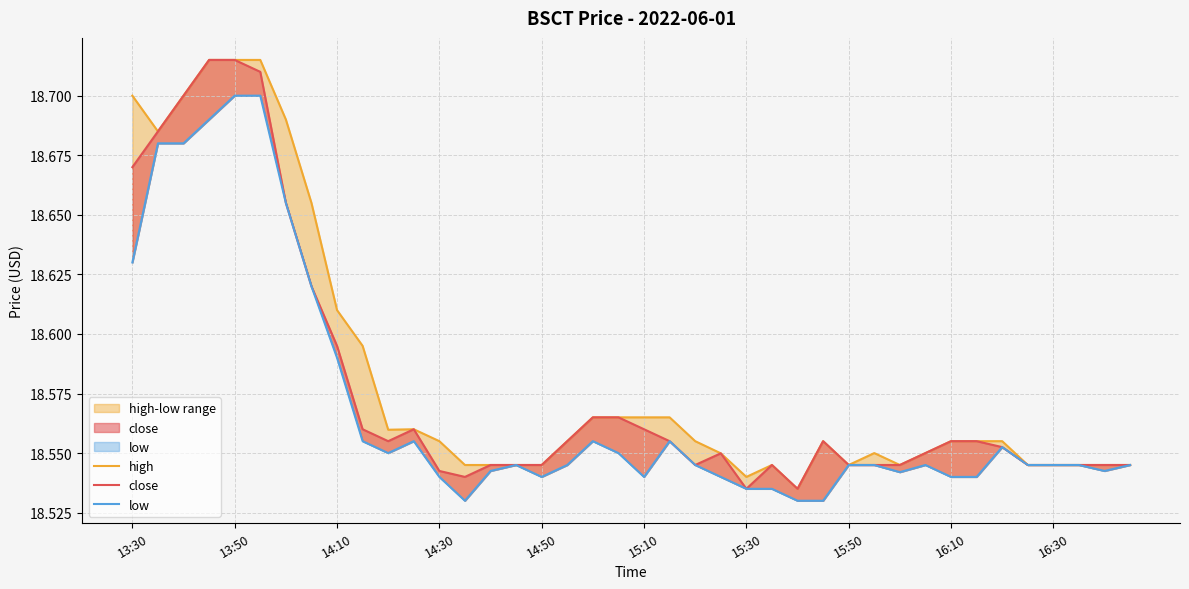

What is the sum of the close values at 16 and 27?

37.1